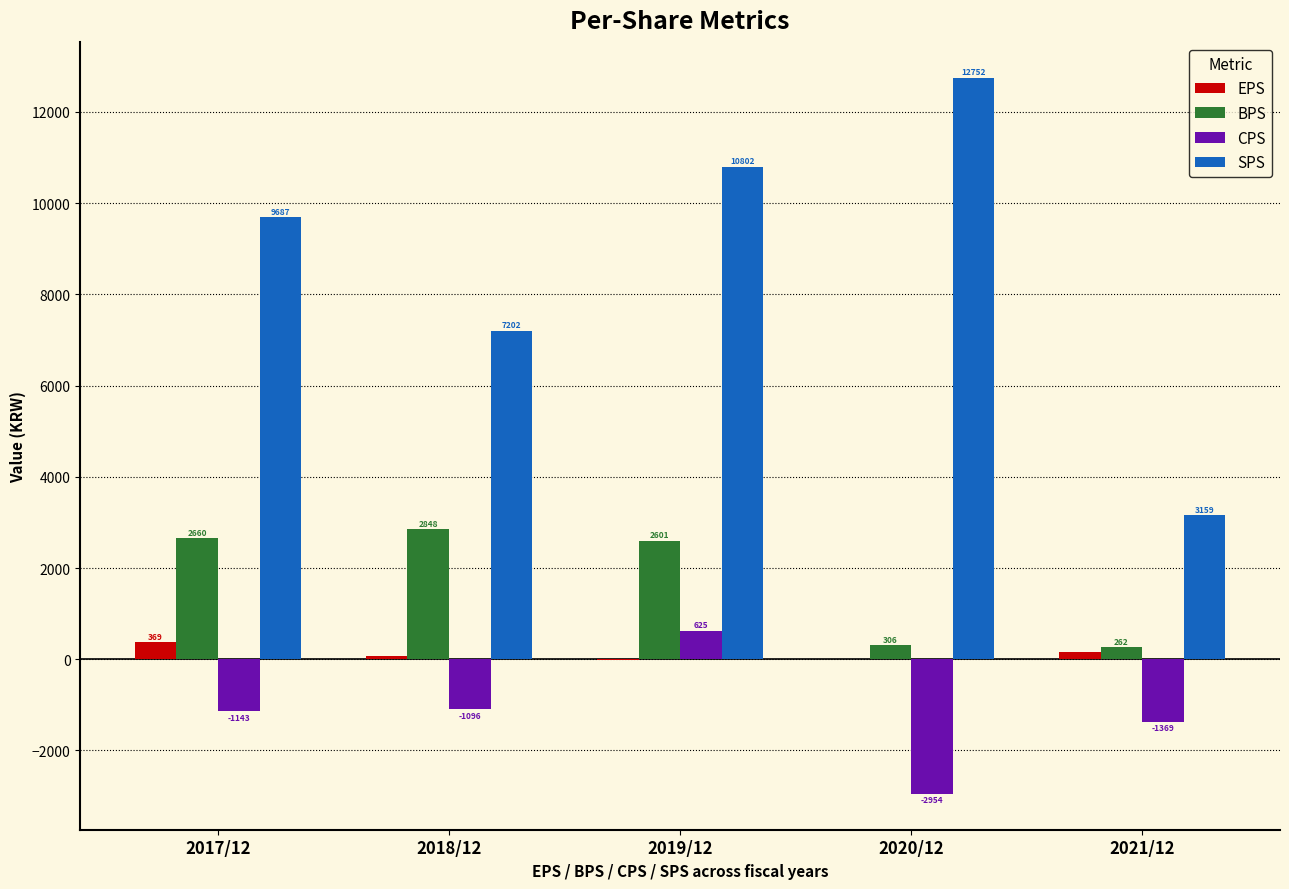

Reading left to right, what are all the values shown in this chart?

EPS: 2017/12=369	2018/12=69	2019/12=-8	2020/12=-6	2021/12=156
BPS: 2017/12=2660	2018/12=2848	2019/12=2601	2020/12=306	2021/12=262
CPS: 2017/12=-1143	2018/12=-1096	2019/12=625	2020/12=-2954	2021/12=-1369
SPS: 2017/12=9687	2018/12=7202	2019/12=10802	2020/12=12752	2021/12=3159